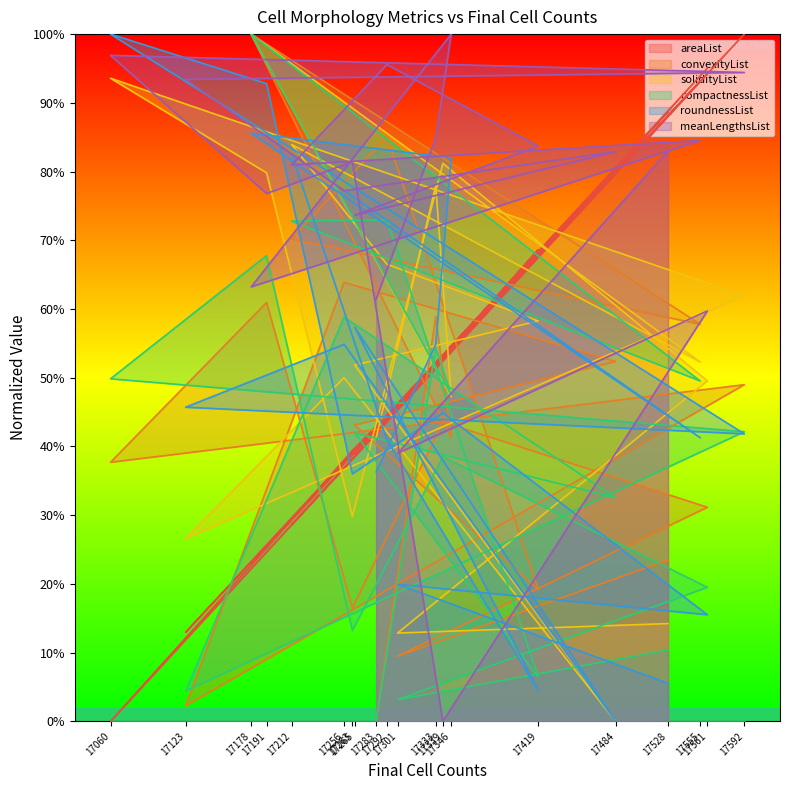

Rank the categories by meanLengthsList value from highest to lowest.

17346, 17060, 17292, 17592, 17123, 17333, 17555, 17419, 17528, 17484, 17263, 17212, 17256, 17191, 17265, 17178, 17283, 17561, 17301, 17339